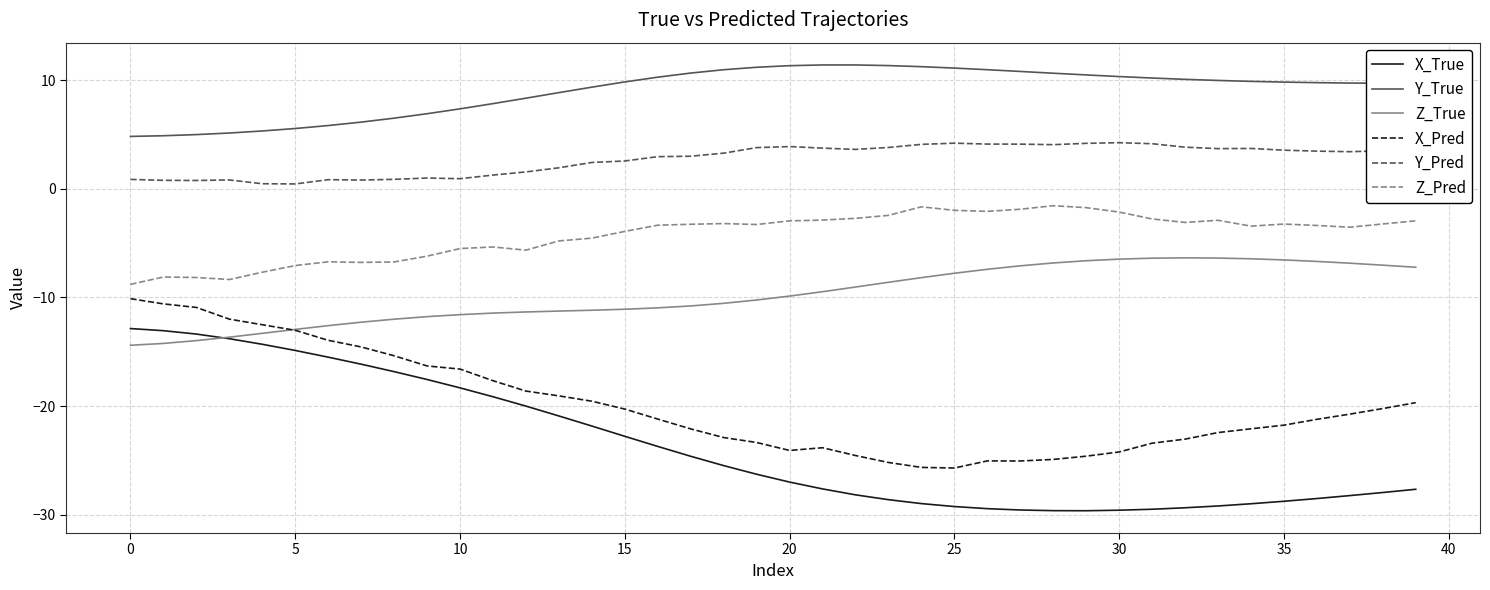

True or false: X_True and X_Pred cross at least once.

False